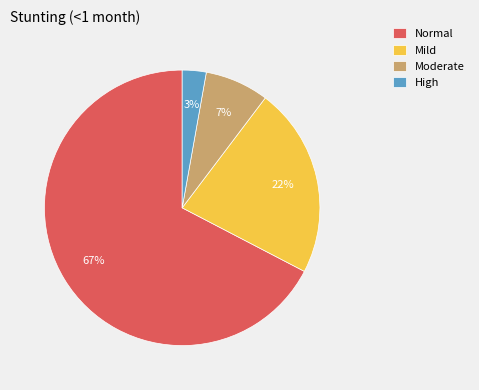

Rank the categories by value from lowest to highest.

High, Moderate, Mild, Normal